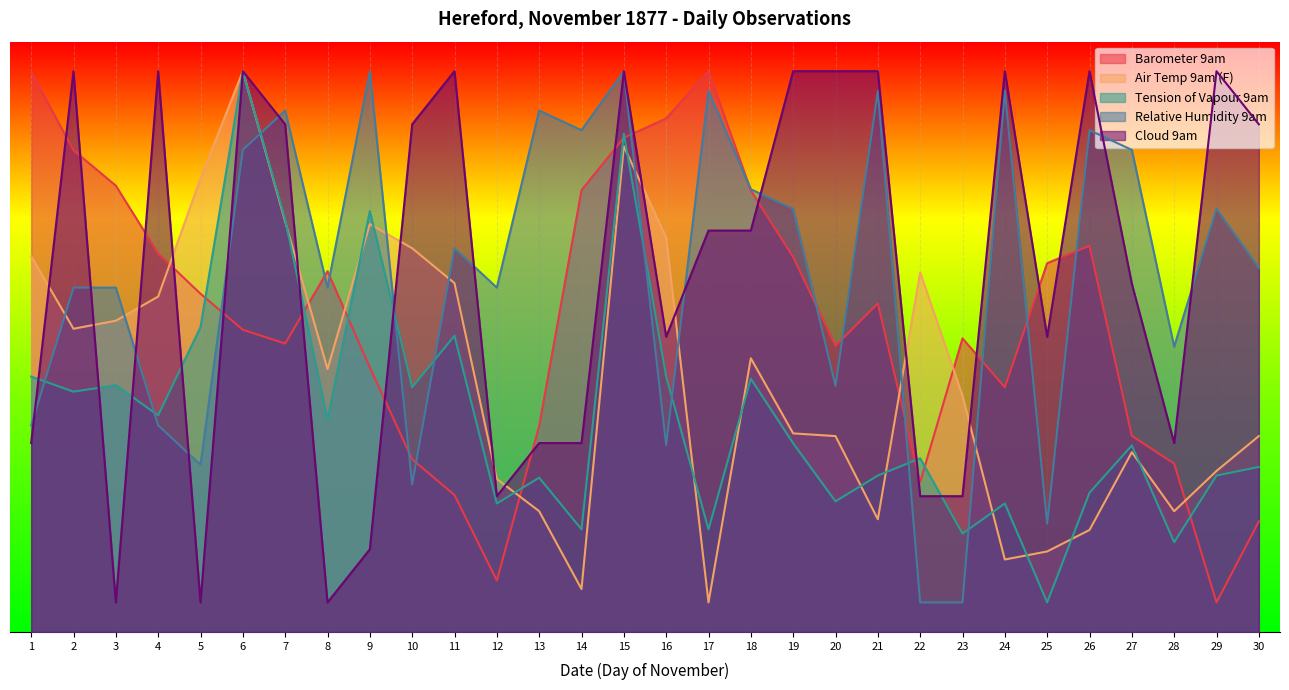

What is the approximate value of Tension of Vapour 9am at 20?

22.1